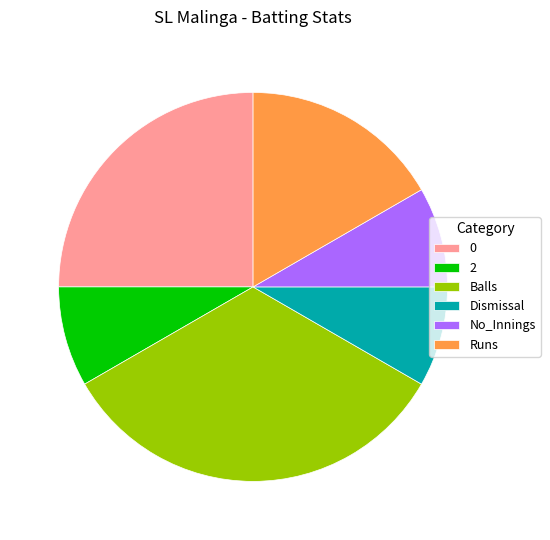

Between Balls and No_Innings, which is larger?

Balls